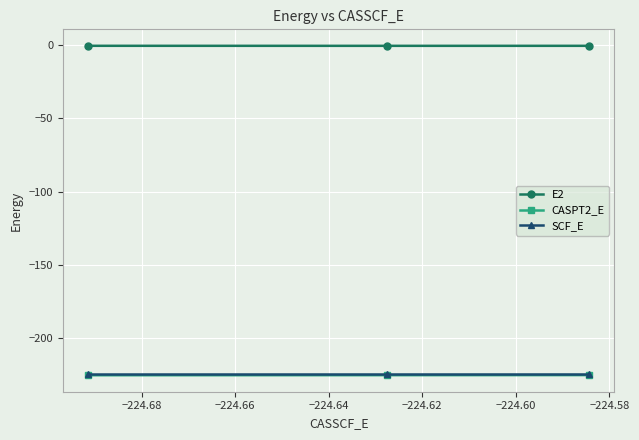

Which series has the largest total across all categories?

E2